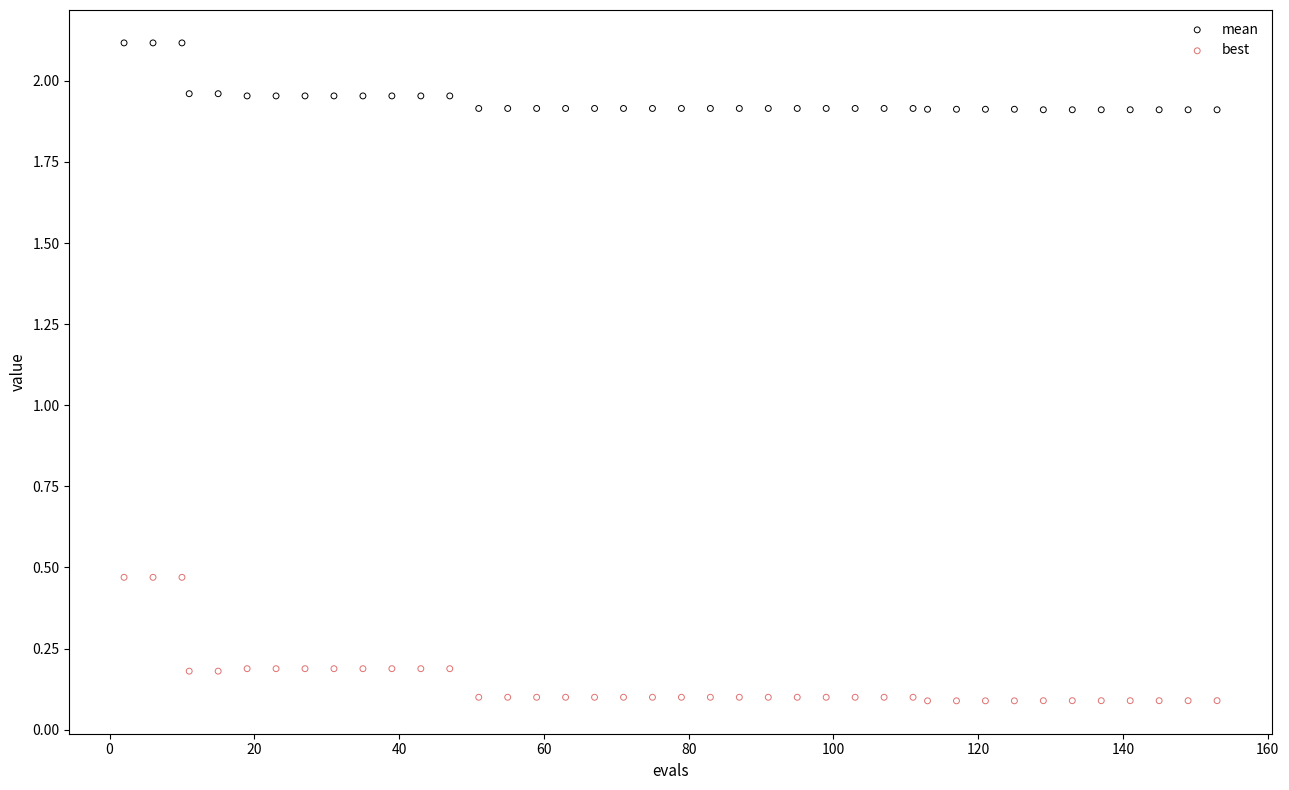

Which series reaches the maximum Y coordinate?

mean